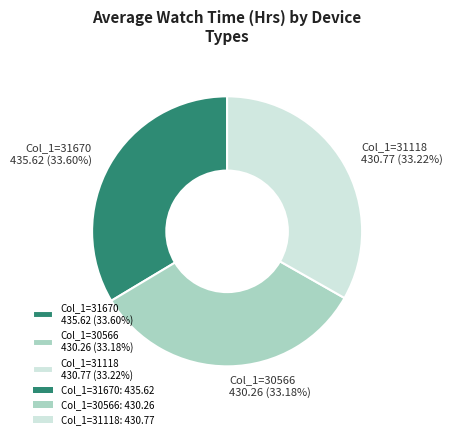

Is Col_1=31670 435.62 (33.60%) the majority of the pie?

No